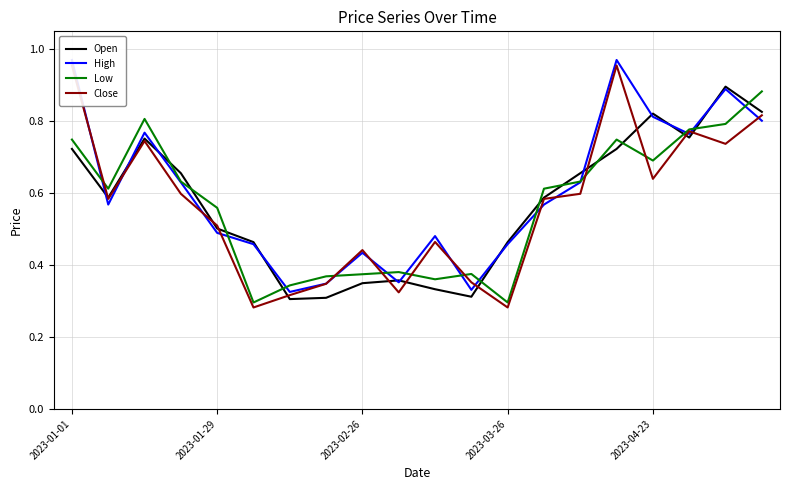

True or false: High and Close intersect in this chart.

True